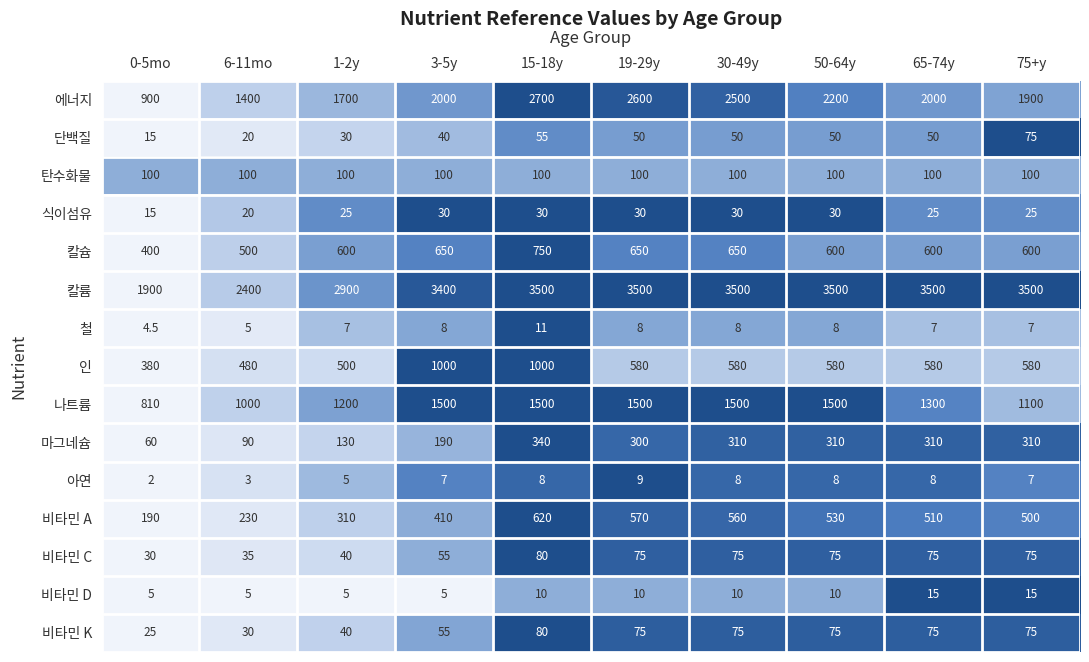

At which label does 마그네슘 first exceed 310?

15-18y